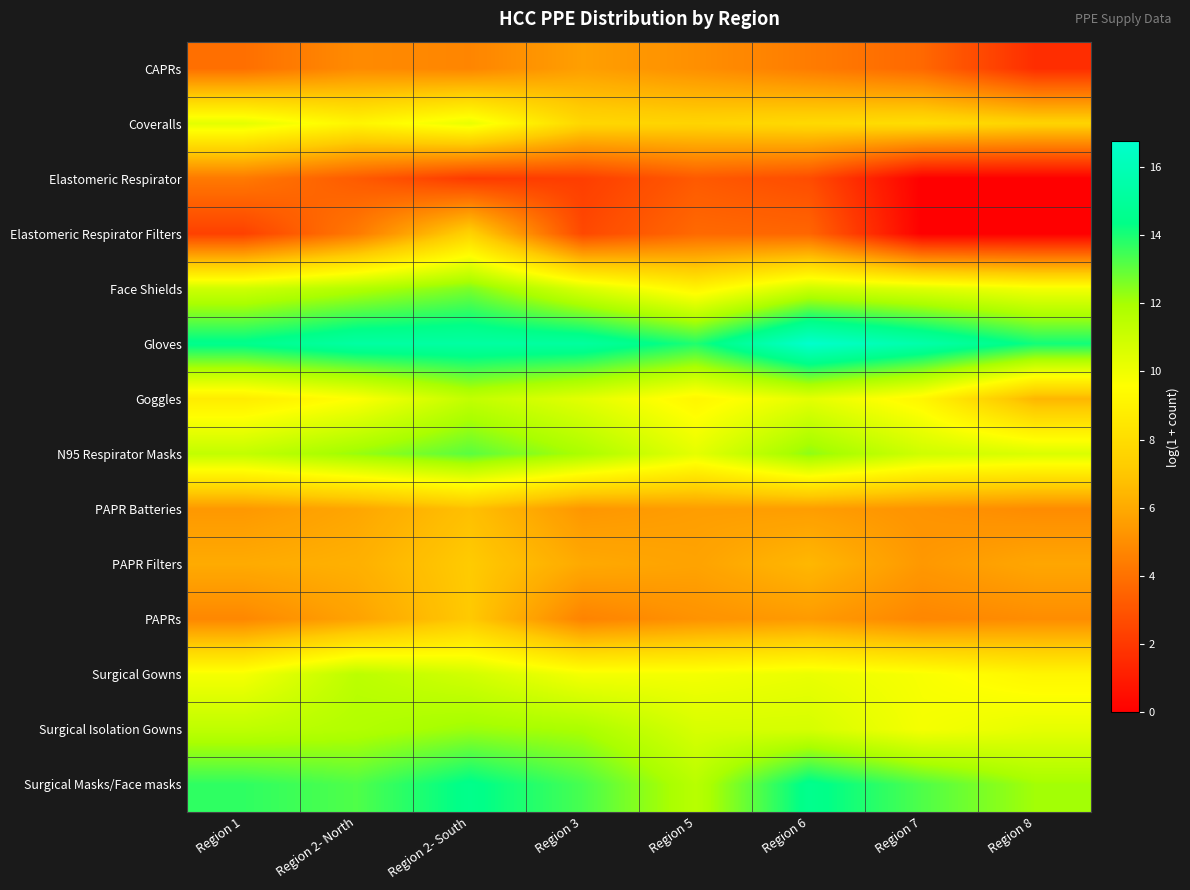

List the series in order of their peak value, lowest first.

Elastomeric Respirator, CAPRs, PAPR Batteries, PAPRs, PAPR Filters, Elastomeric Respirator Filters, Coveralls, Goggles, Surgical Gowns, Surgical Isolation Gowns, Face Shields, N95 Respirator Masks, Surgical Masks/Face masks, Gloves